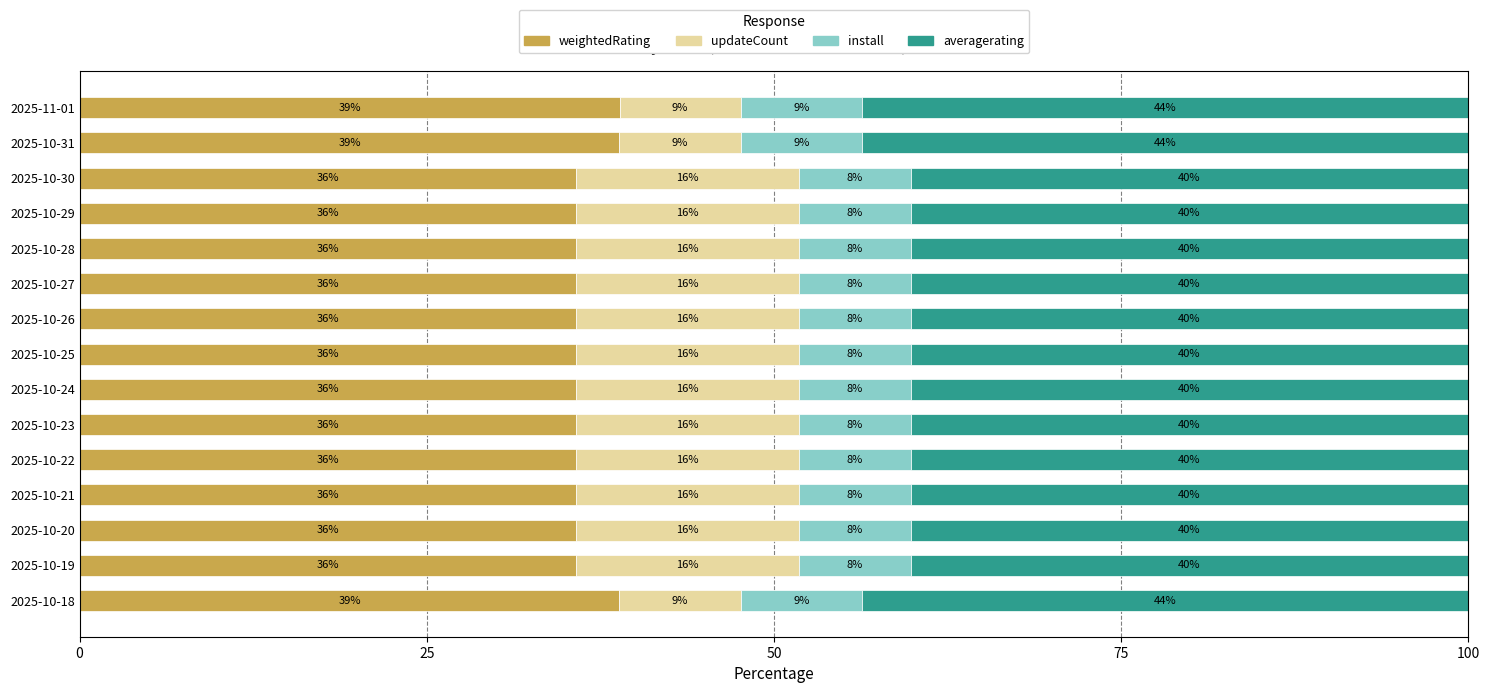

The weightedRating series shows 38.9 at 2025-11-01. True or false?

True